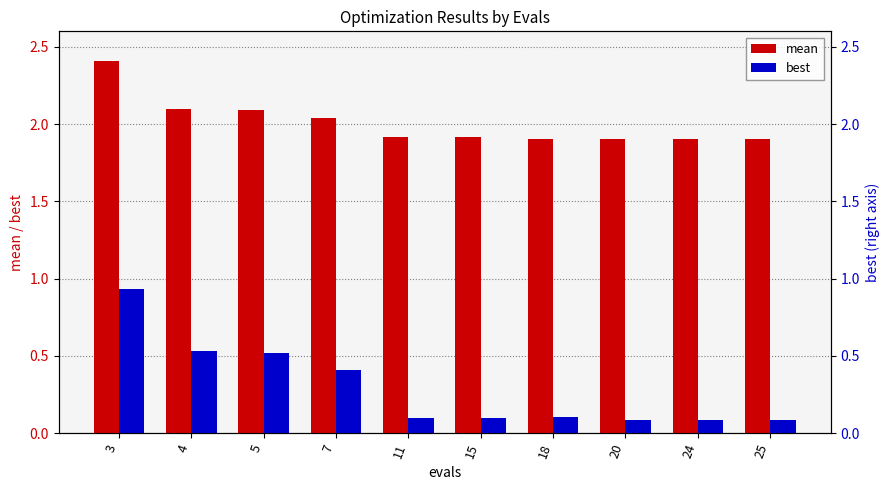

What is the sum of all best values?

2.9